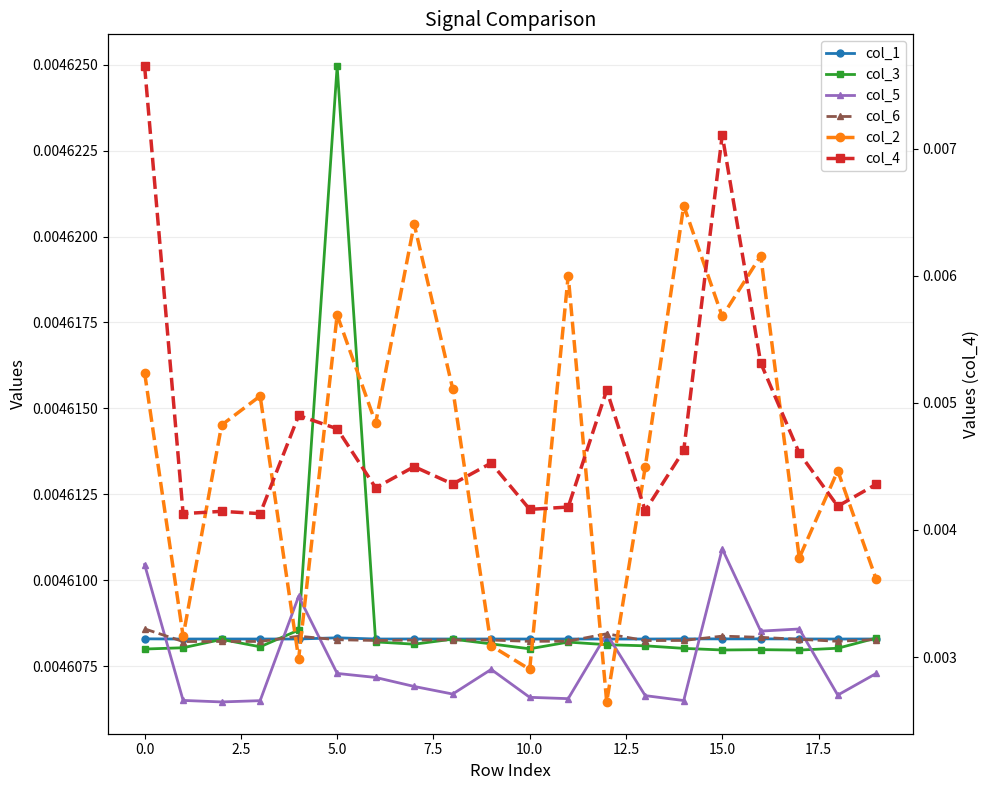

What position from the left is 14?

15